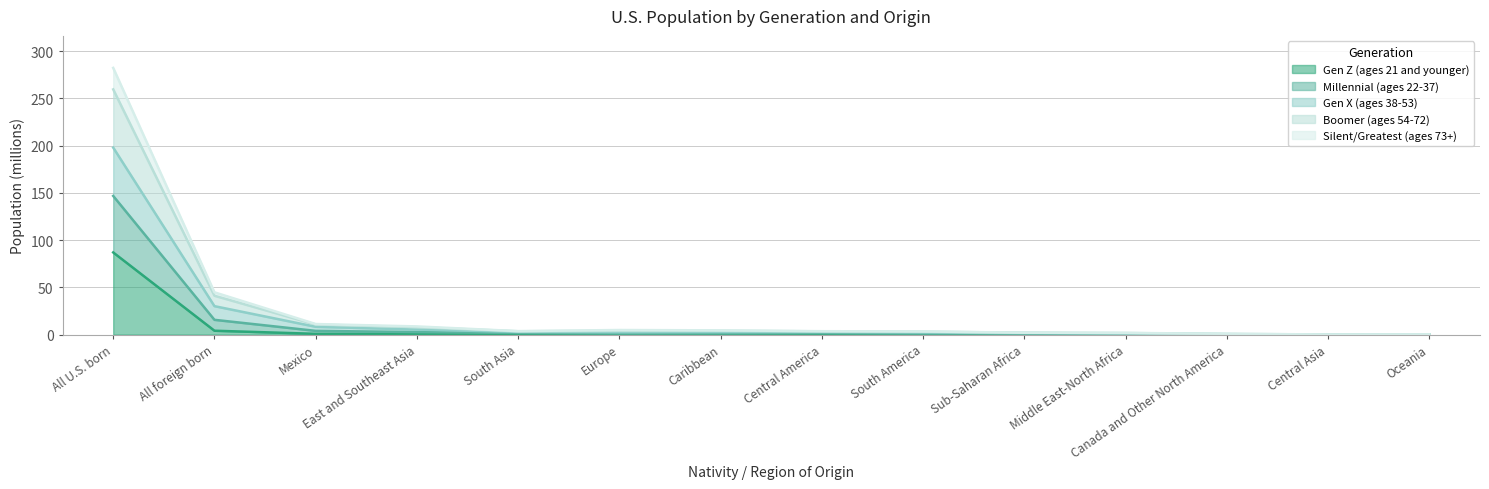

How many interior local valleys does the Gen X (ages 38-53) series have?

2